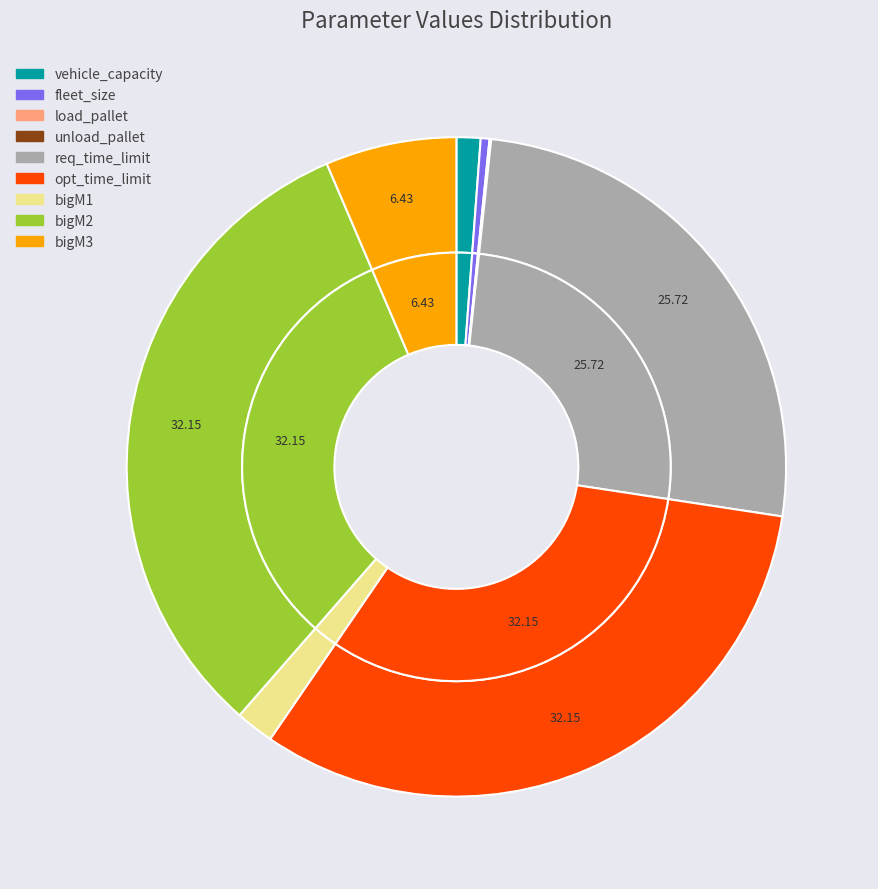

What percentage is NOT represented by bigM3?

93.6%